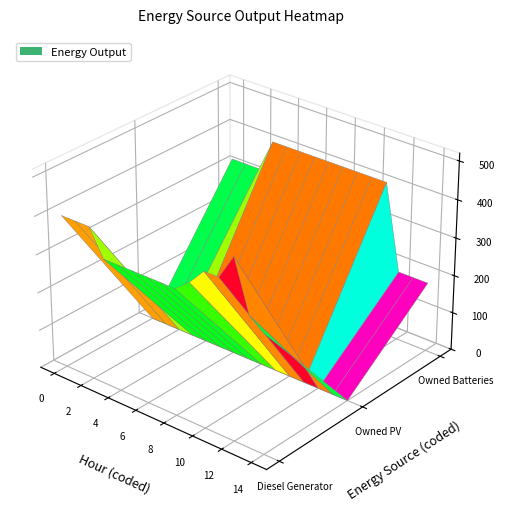

At 1, list the series in order from largest to smallest.

Diesel Generator, Owned Batteries, Owned PV